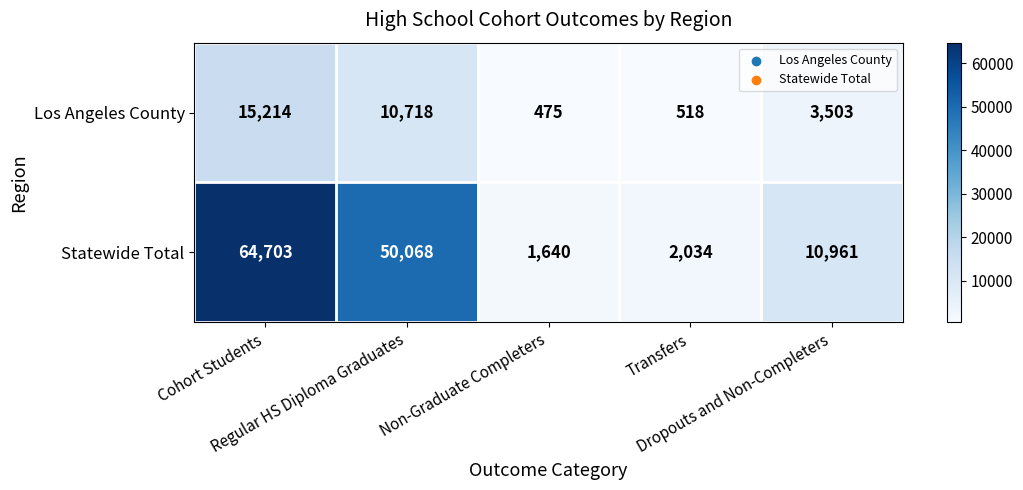

What is the sum of all Statewide Total values?

129406